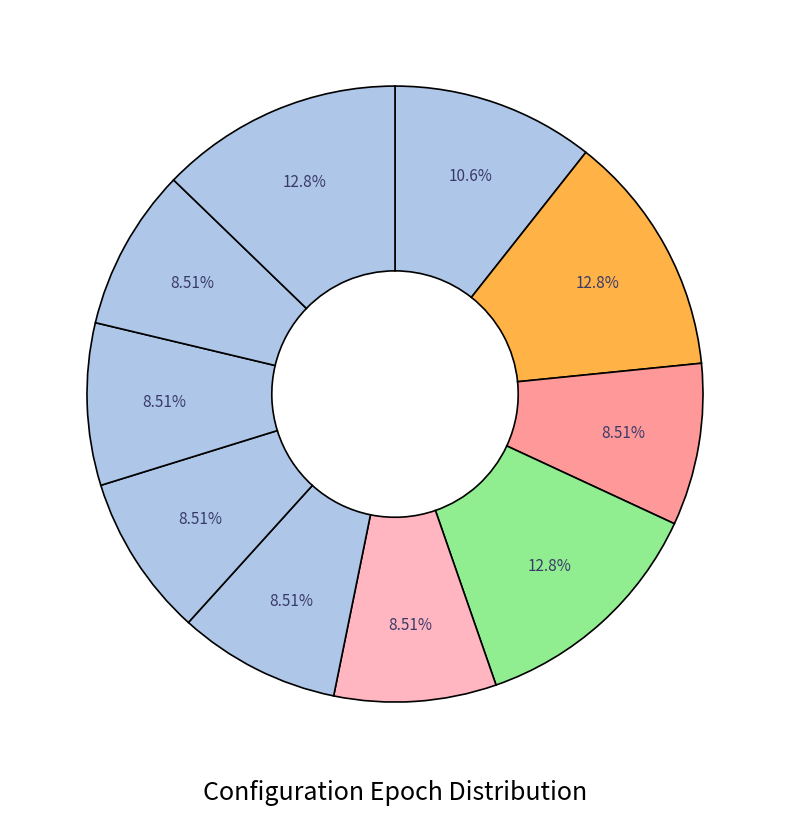

Count the number of slices in the pie.

10